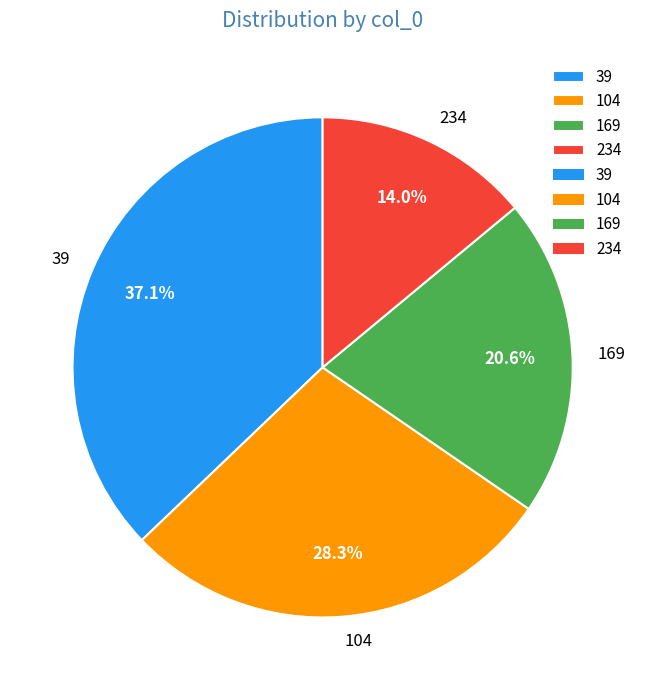

To the nearest percent, what is the average slice percentage?

25%